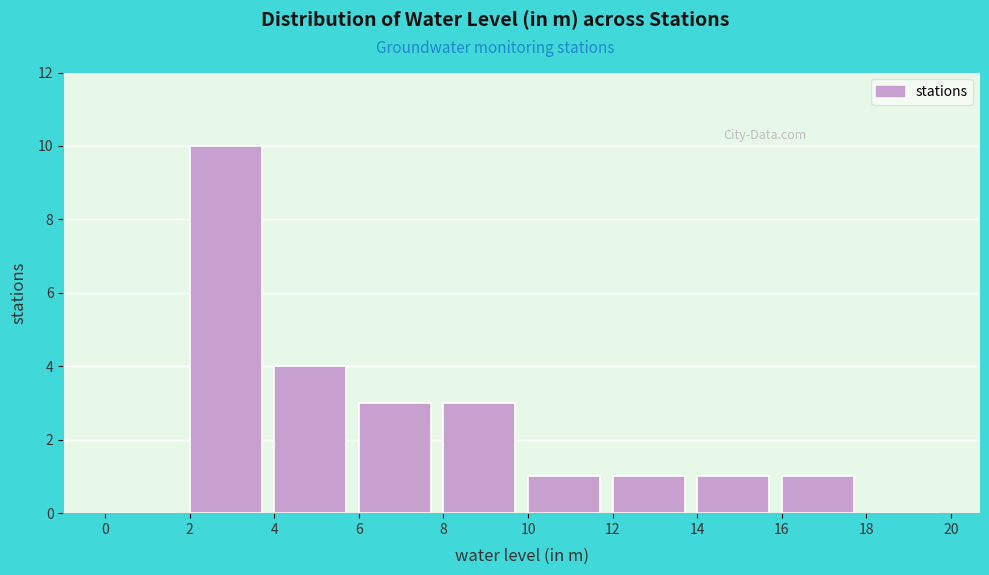

Reading left to right, transcribe this chart: for each bar, give the range it covers on the x-axis and its height. The values are not printed on the chart, so give them approximately, as read against the axis.

0 to 2: 0
2 to 4: 10
4 to 6: 4
6 to 8: 3
8 to 10: 3
10 to 12: 1
12 to 14: 1
14 to 16: 1
16 to 18: 1
18 to 20: 0